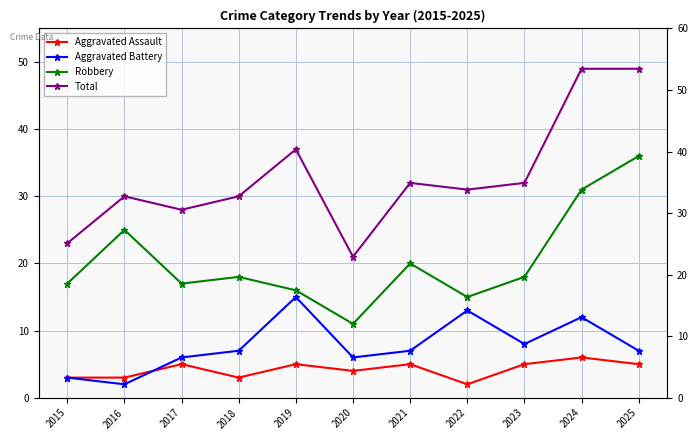

Which category has the lowest value in the Aggravated Assault series?

2022